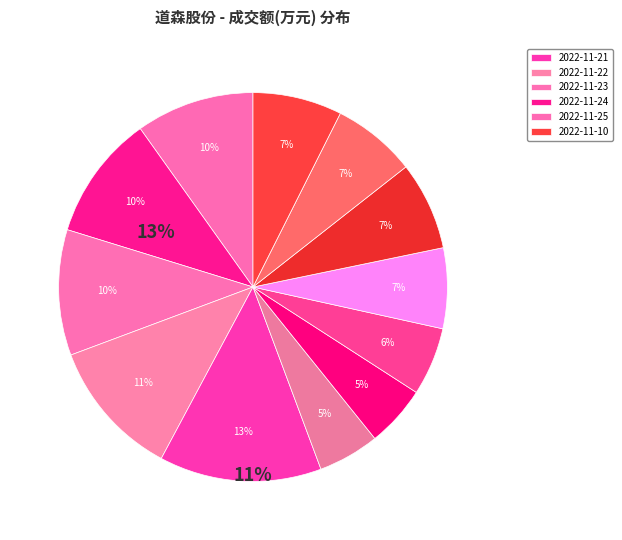

Is there a majority slice in this chart?

No